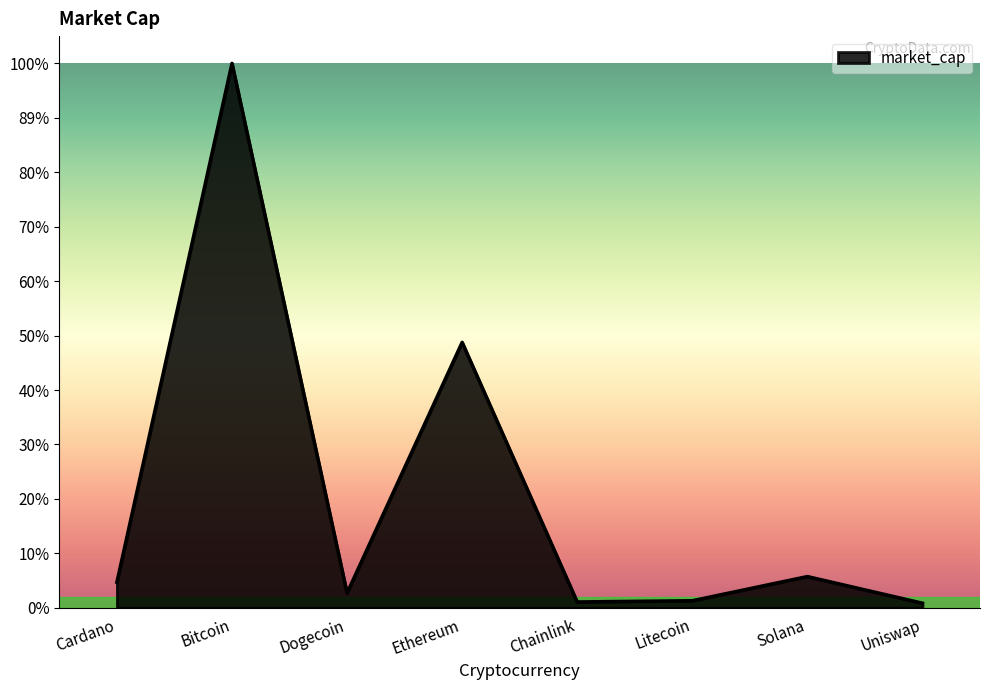

True or false: market_cap and current_price intersect in this chart.

False